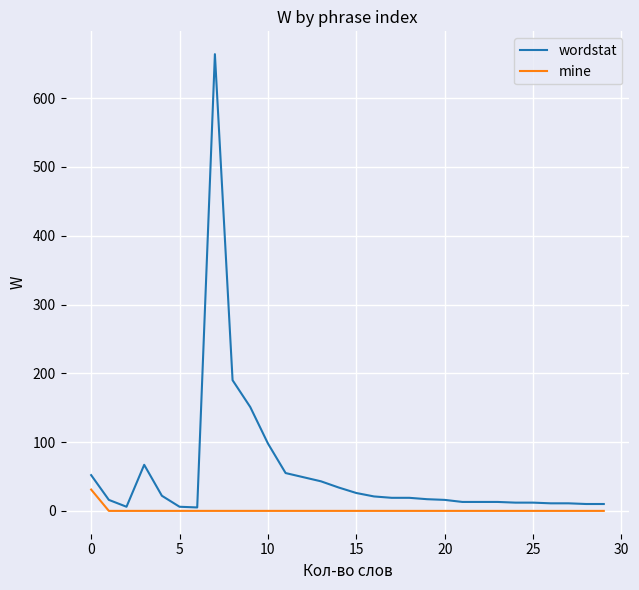

Rank the series by their average value, from lowest to highest.

mine, wordstat